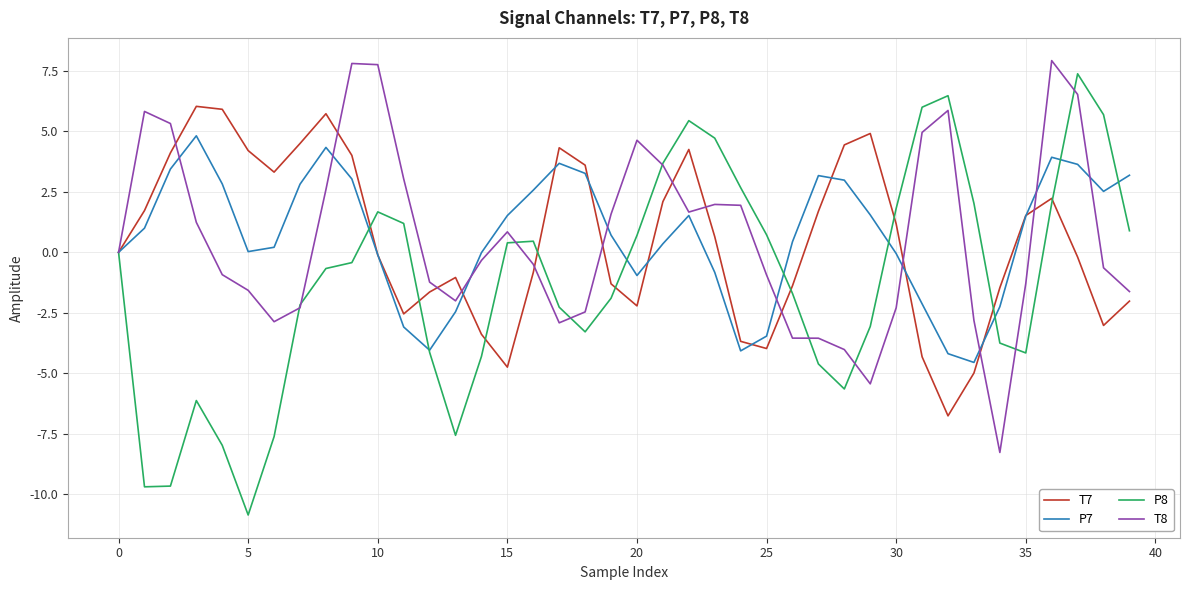

What is the average value of the T7 series?

0.5